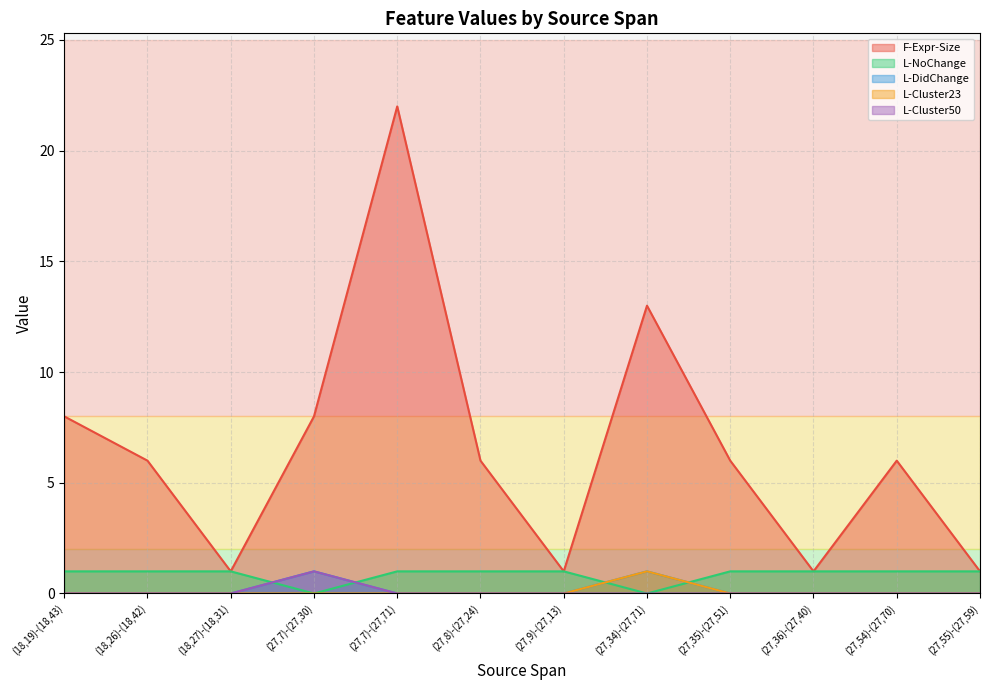

The F-Expr-Size series shows 5 at (27,7)-(27,30). True or false?

False